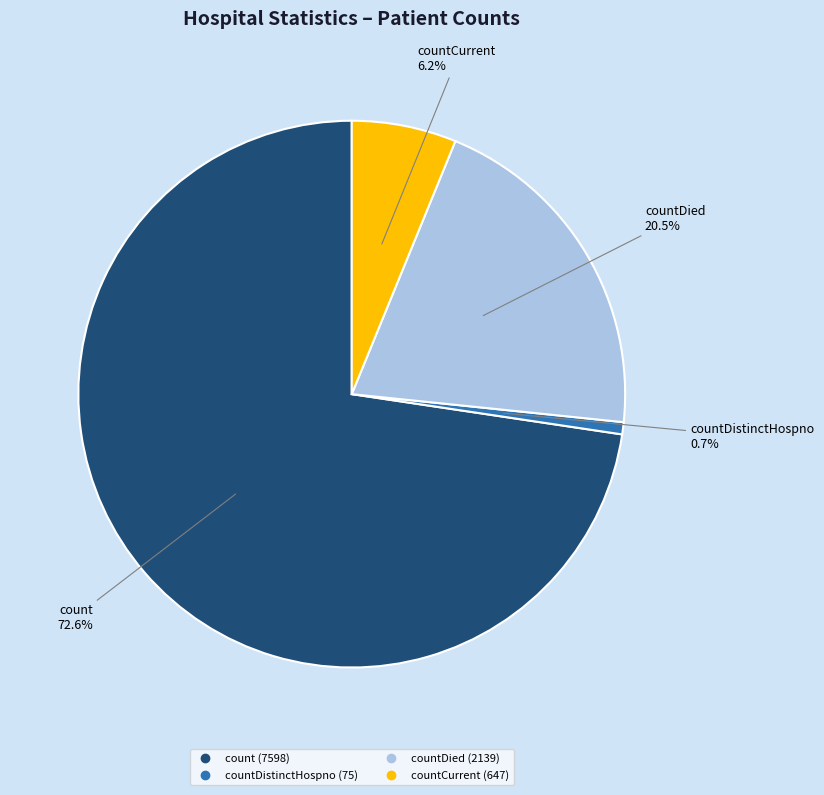

Is there a majority slice in this chart?

Yes